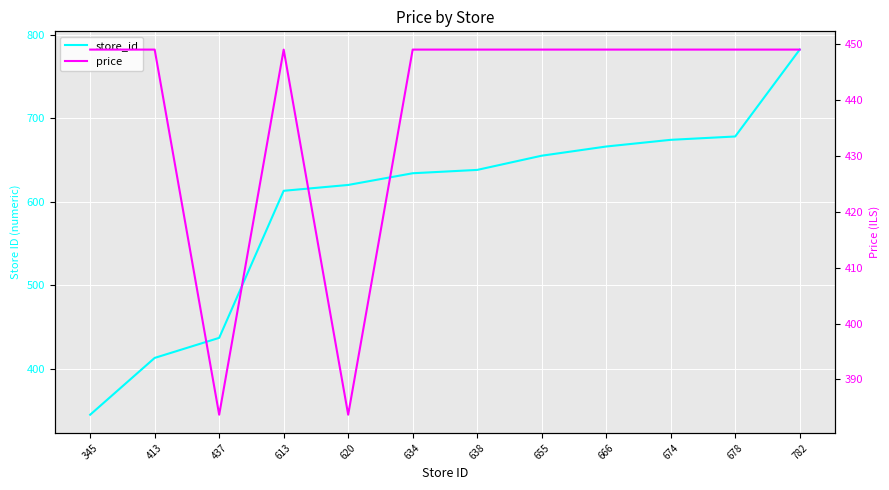

Between which two adjacent categories do price and store_id first intersect?

413 and 437